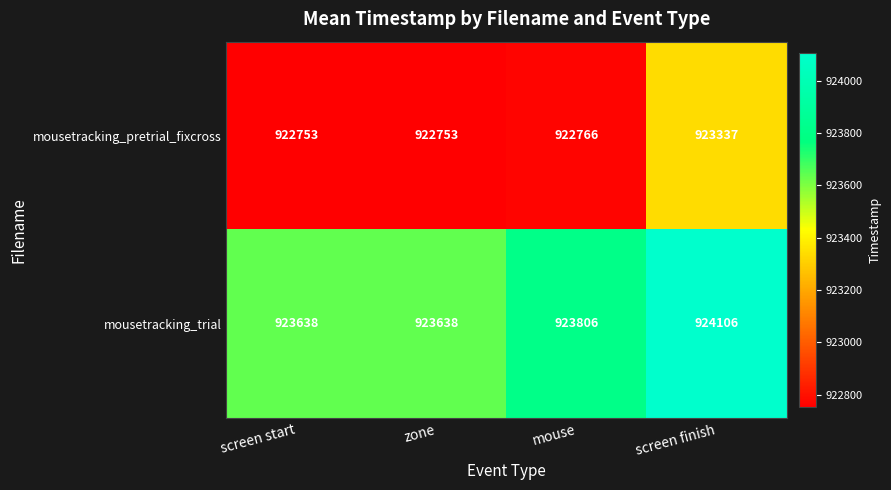

Reading right to left, list all the values displayed in this chart.

mousetracking_pretrial_fixcross: screen finish=923337	mouse=922766	zone=922753	screen start=922753
mousetracking_trial: screen finish=924106	mouse=923806	zone=923638	screen start=923638